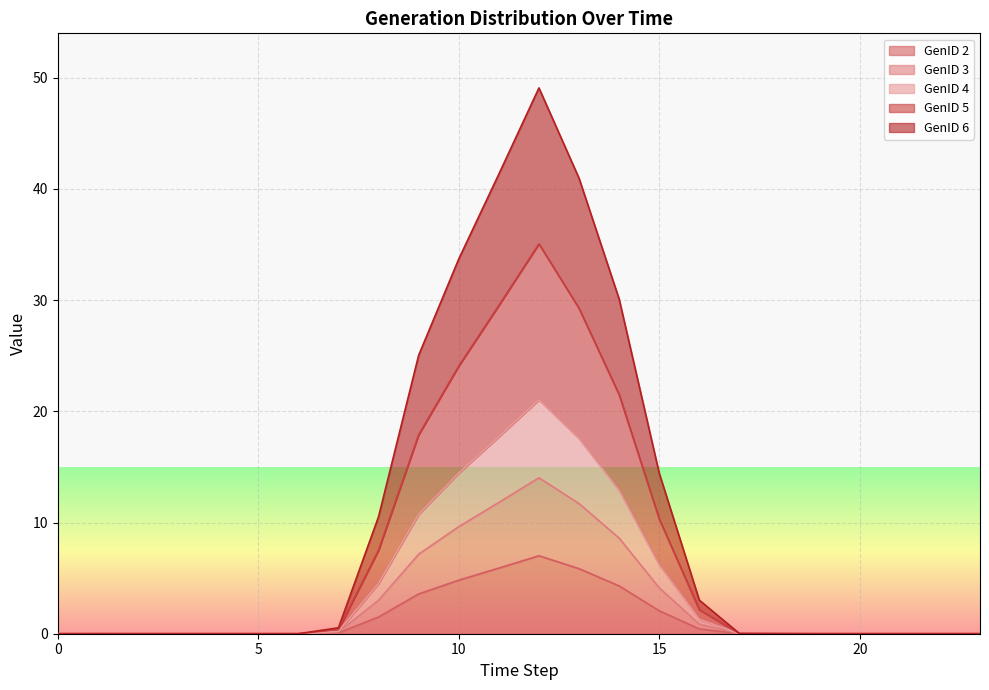

Does the chart display data point markers on the line(s)?

No